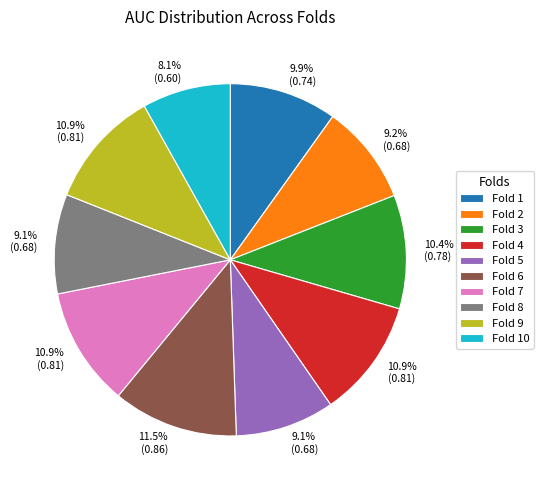

Between Fold 2 and Fold 1, which is larger?

Fold 1